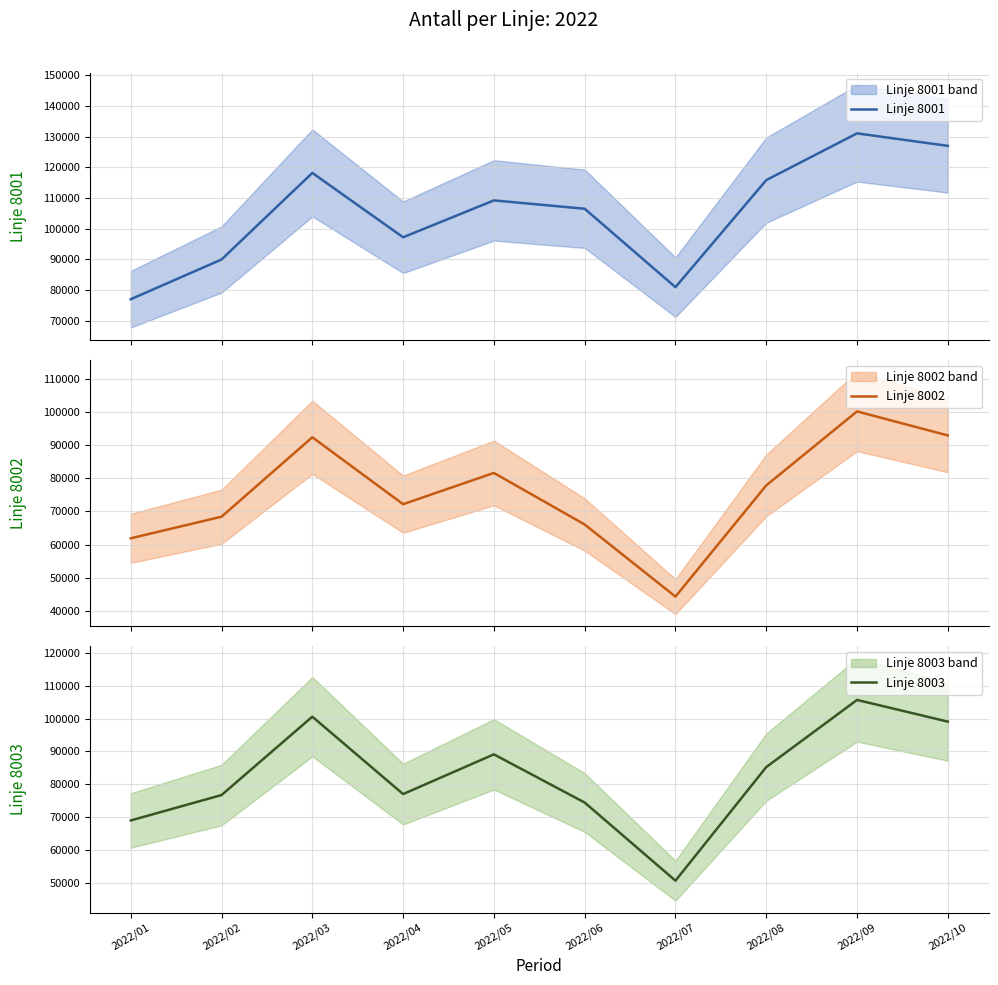

How many lines are shown in the chart?

3